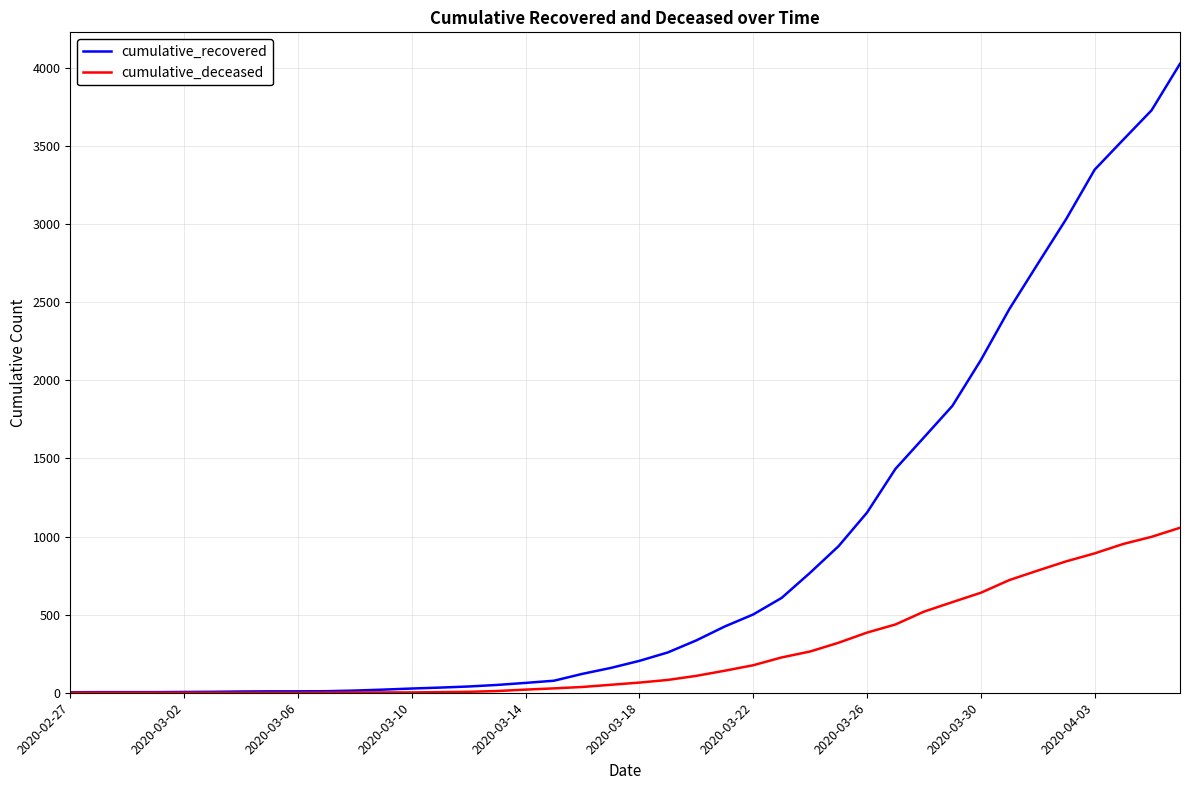

List the series in order of their overall mean, highest first.

cumulative_recovered, cumulative_deceased